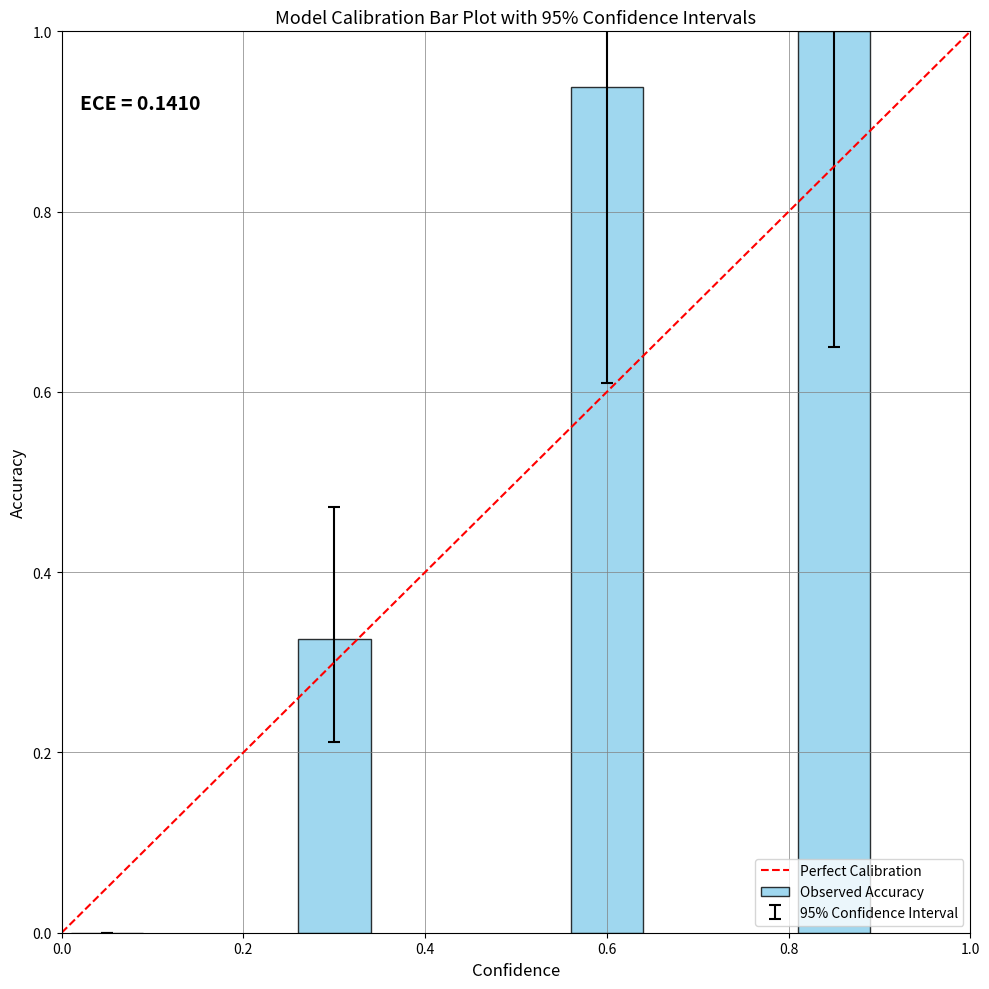

What is the greatest value displayed?

1.0